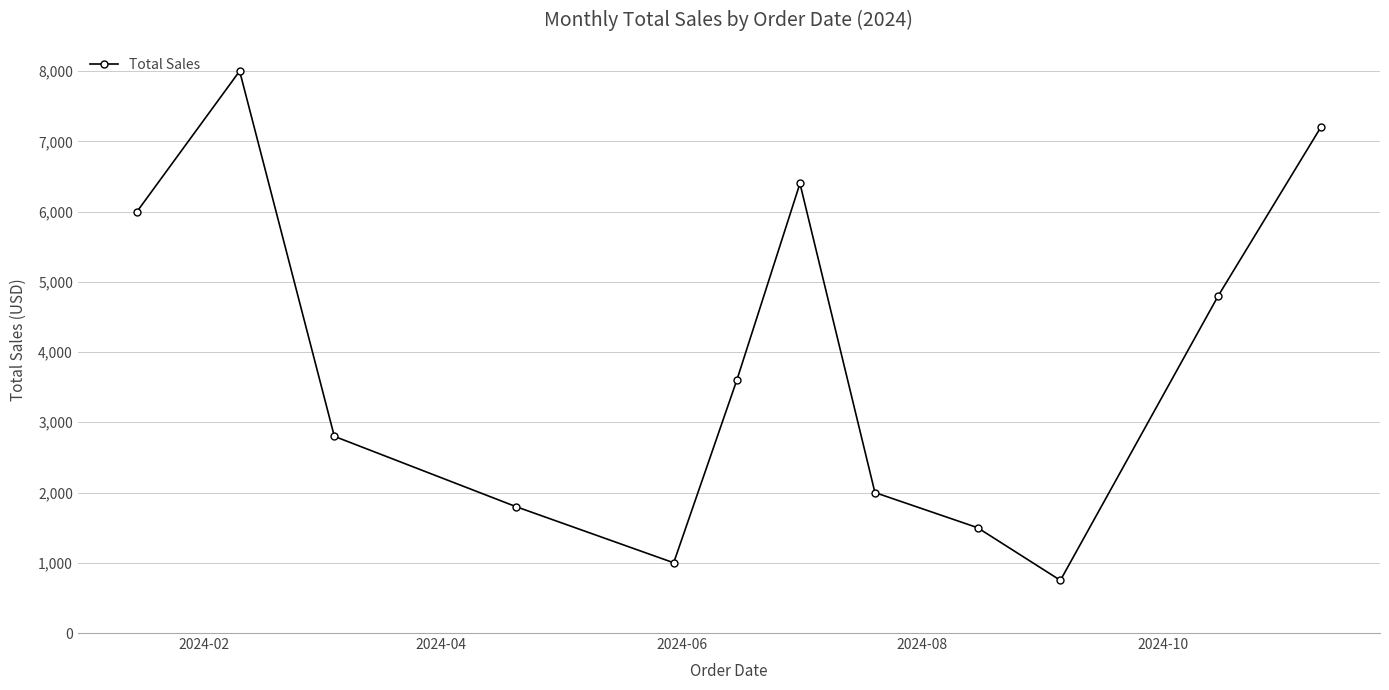

How many points are higher than both their immediate neighbors (excluding endpoints)?

2